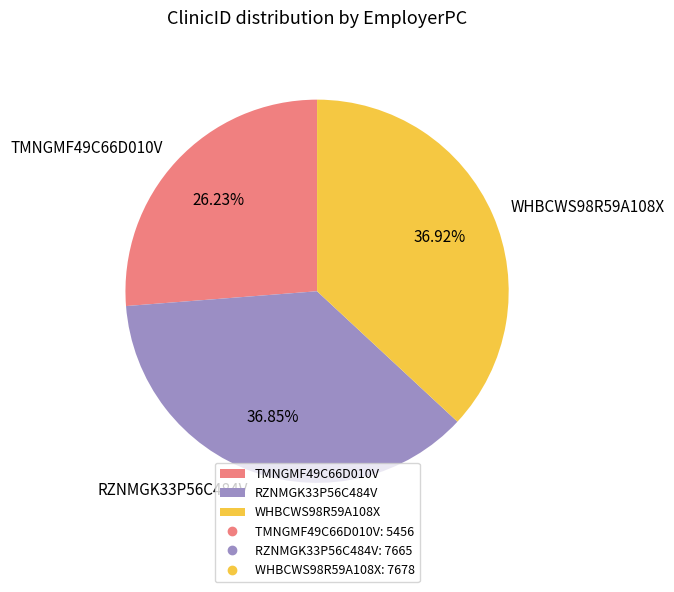

To the nearest percent, what is the average slice percentage?

33%